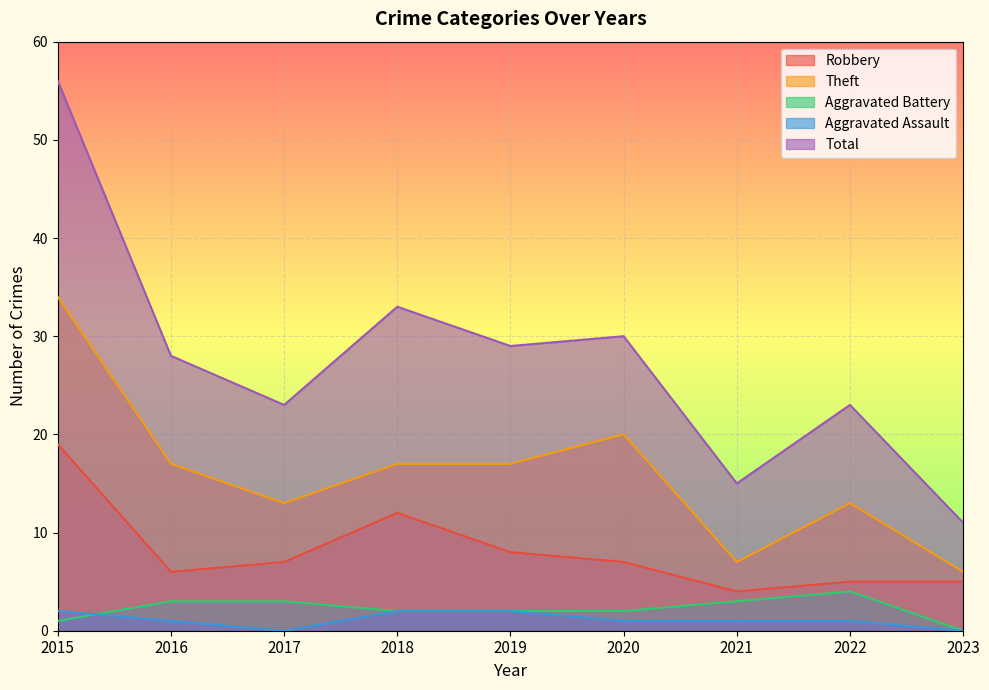

Between 2022 and 2018, which is larger?

2018